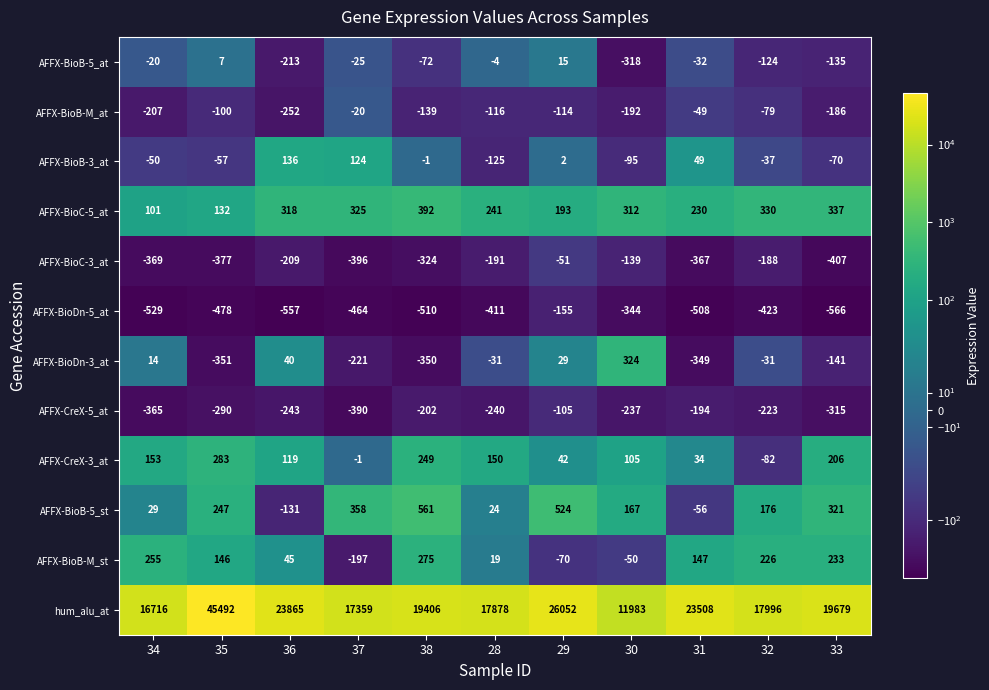

What is the difference between the second highest and minimum values in the AFFX-BioB-3_at series?

249